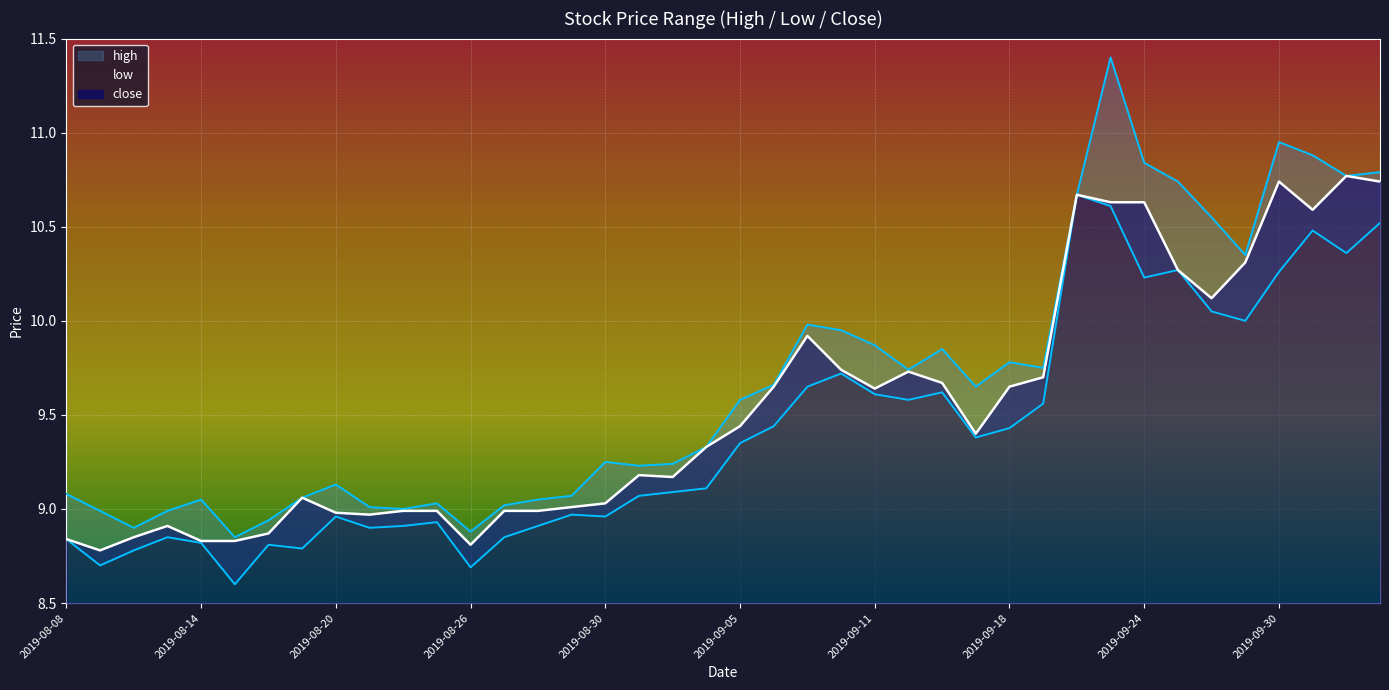

What is the spread (max minus min) of values at 2019-08-28?

0.1